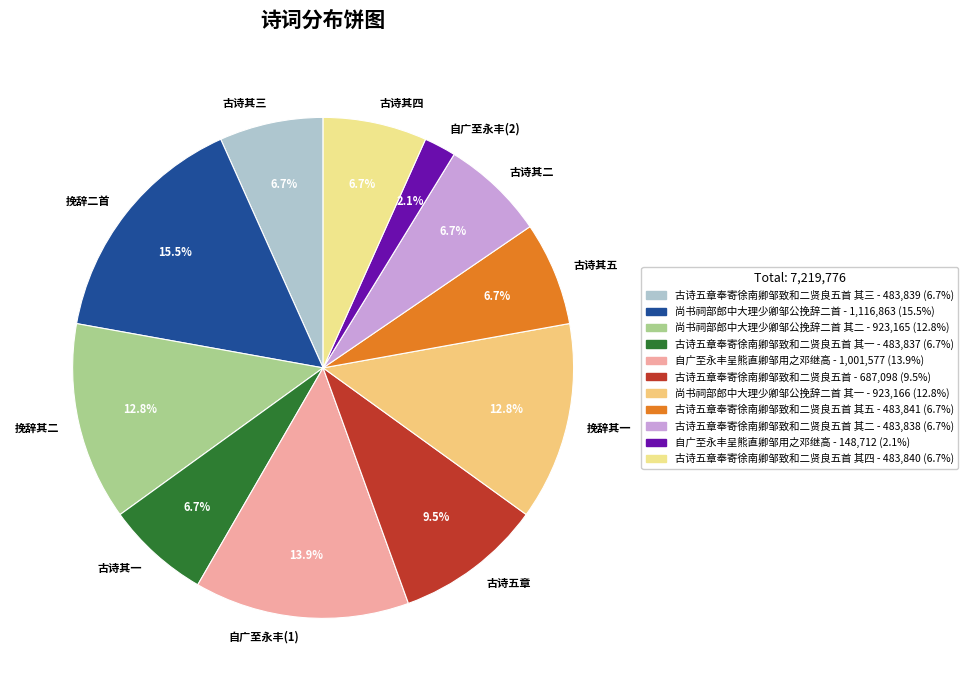

What is the ratio of the value at 古诗其二 to the value at 挽辞二首?

0.4